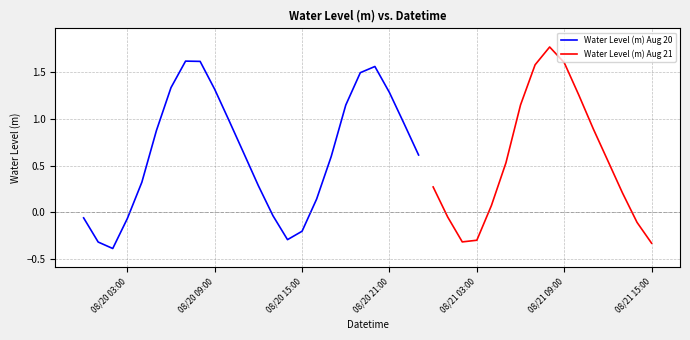

Rank the categories by value from lowest to highest.

2024-08-20 02:00:00, 2024-08-21 15:00:00, 2024-08-20 01:00:00, 2024-08-21 02:00:00, 2024-08-21 03:00:00, 2024-08-20 14:00:00, 2024-08-20 15:00:00, 2024-08-21 14:00:00, 2024-08-20 03:00:00, 2024-08-20 00:00:00, 2024-08-21 01:00:00, 2024-08-20 13:00:00, 2024-08-21 04:00:00, 2024-08-20 16:00:00, 2024-08-21 13:00:00, 2024-08-21 00:00:00, 2024-08-20 12:00:00, 2024-08-20 04:00:00, 2024-08-21 05:00:00, 2024-08-21 12:00:00, 2024-08-20 17:00:00, 2024-08-20 23:00:00, 2024-08-20 11:00:00, 2024-08-20 05:00:00, 2024-08-21 11:00:00, 2024-08-20 22:00:00, 2024-08-20 10:00:00, 2024-08-20 18:00:00, 2024-08-21 06:00:00, 2024-08-21 10:00:00, 2024-08-20 21:00:00, 2024-08-20 09:00:00, 2024-08-20 06:00:00, 2024-08-20 19:00:00, 2024-08-20 20:00:00, 2024-08-21 07:00:00, 2024-08-21 09:00:00, 2024-08-20 08:00:00, 2024-08-20 07:00:00, 2024-08-21 08:00:00